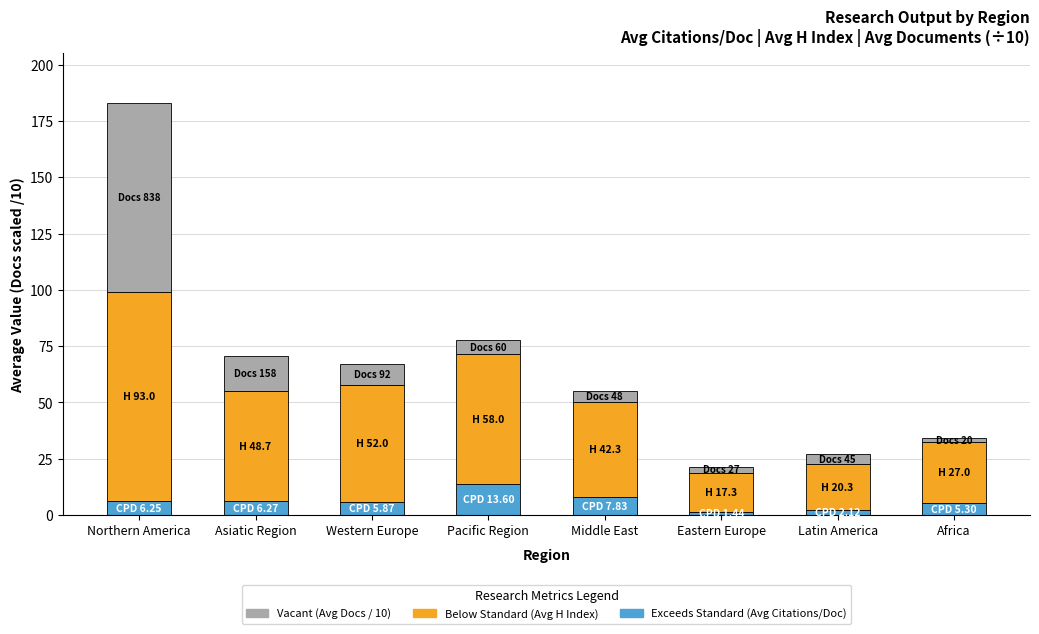

At which category is the sum across all series the highest?

Northern America